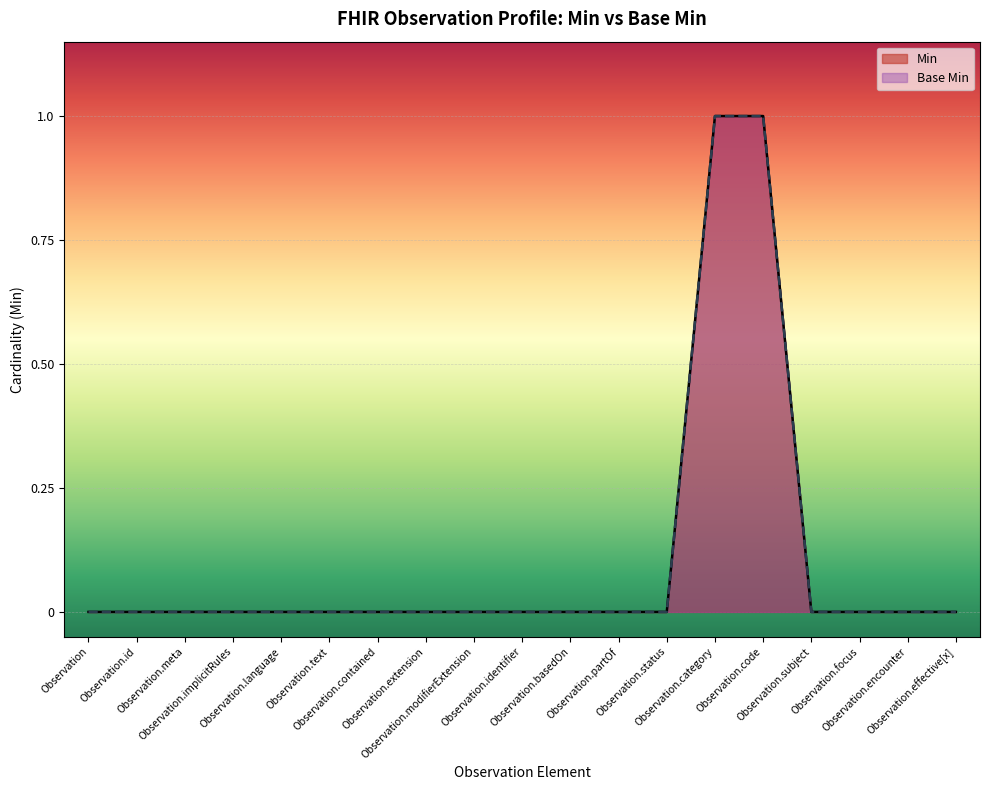

The value of Min at Observation.category is 2. True or false?

False